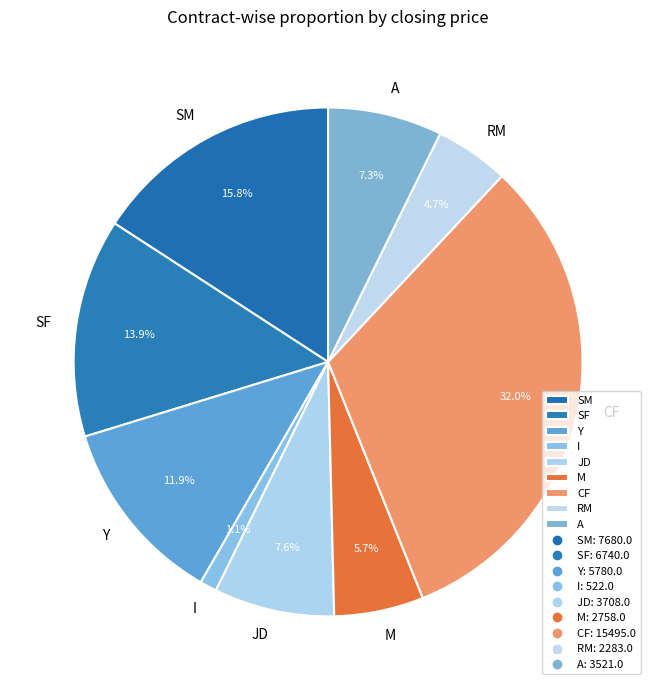

What is the ratio of the value at Y to the value at SM?

0.8